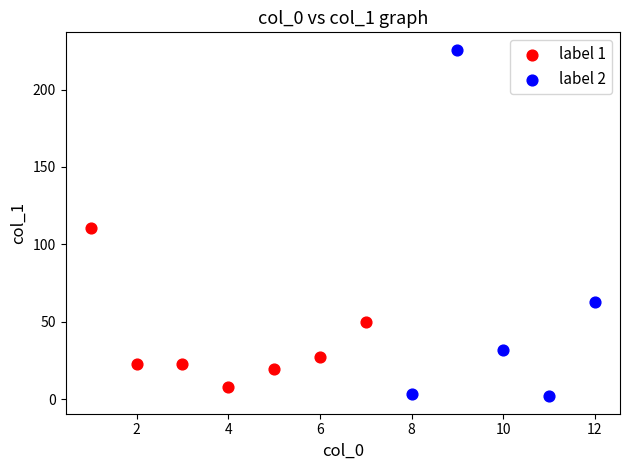

Which series has the largest Y range (max minus min)?

label 2